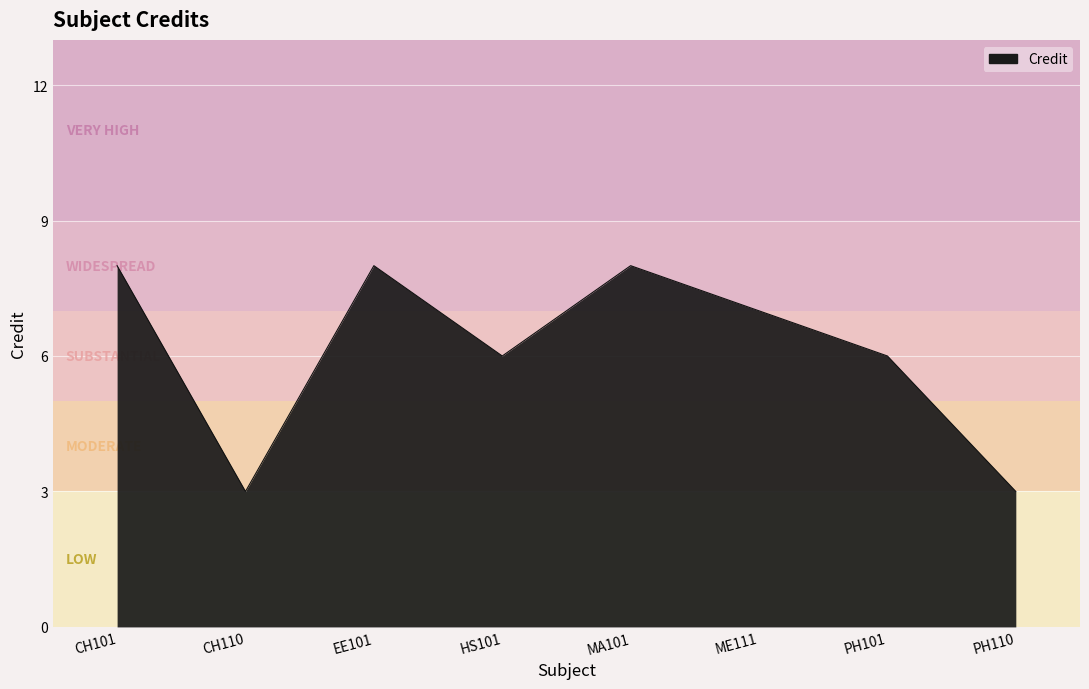

What is the minimum value shown in the chart?

3